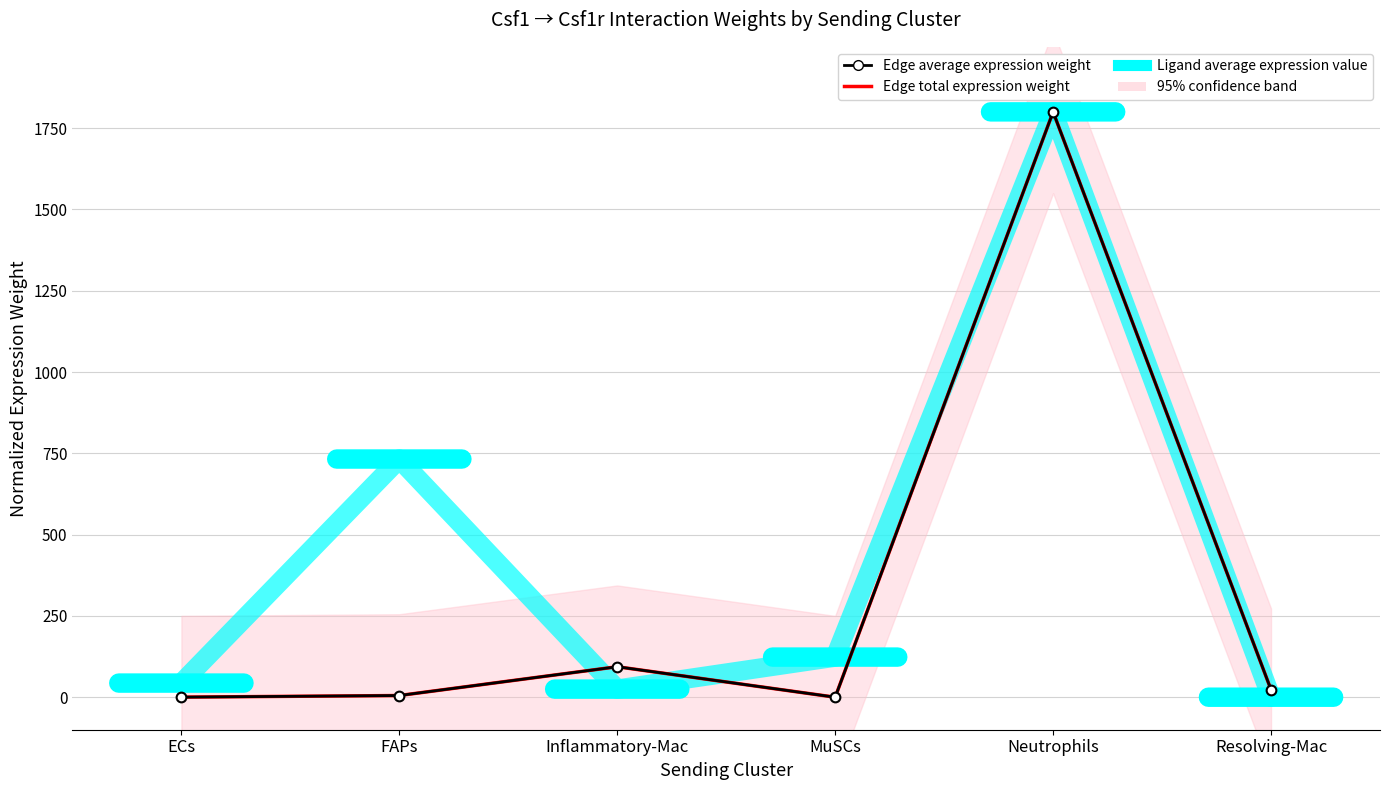

Reading left to right, what are all the values shown in this chart?

Ligand average expression (normalized): ECs=43.4	FAPs=732.4	Inflammatory-Mac=24.9	MuSCs=123.4	Neutrophils=1800.0	Resolving-Mac=0.0
Edge total expression weight (normalized): ECs=0.2	FAPs=5.2	Inflammatory-Mac=93.7	MuSCs=0.0	Neutrophils=1800.0	Resolving-Mac=22.8
Edge average expression weight (normalized): ECs=0.2	FAPs=5.2	Inflammatory-Mac=93.7	MuSCs=0.0	Neutrophils=1800.0	Resolving-Mac=22.8